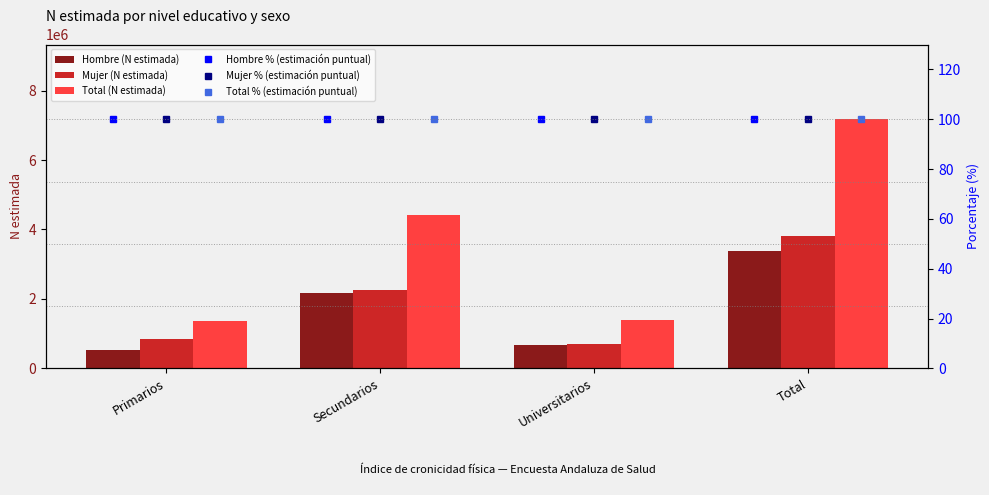

The Hombre (N estimada) series shows 832820 at Primarios. True or false?

False